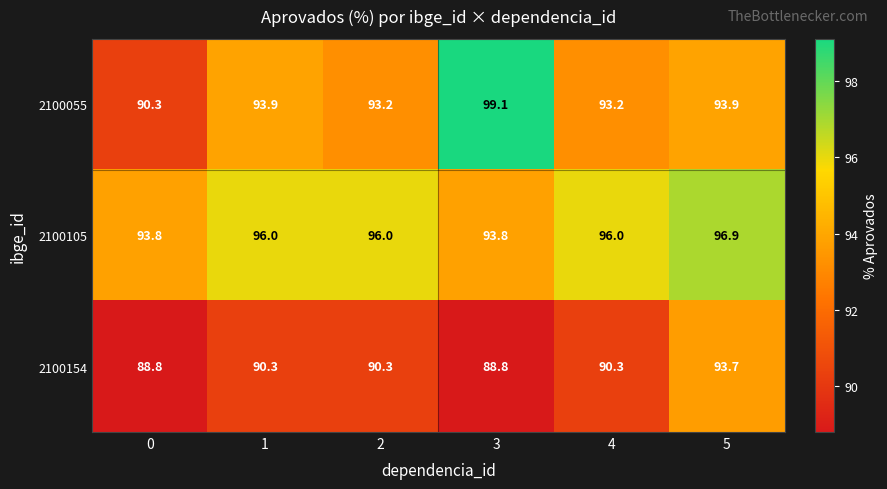

What is the total value across all series at 2?

279.5